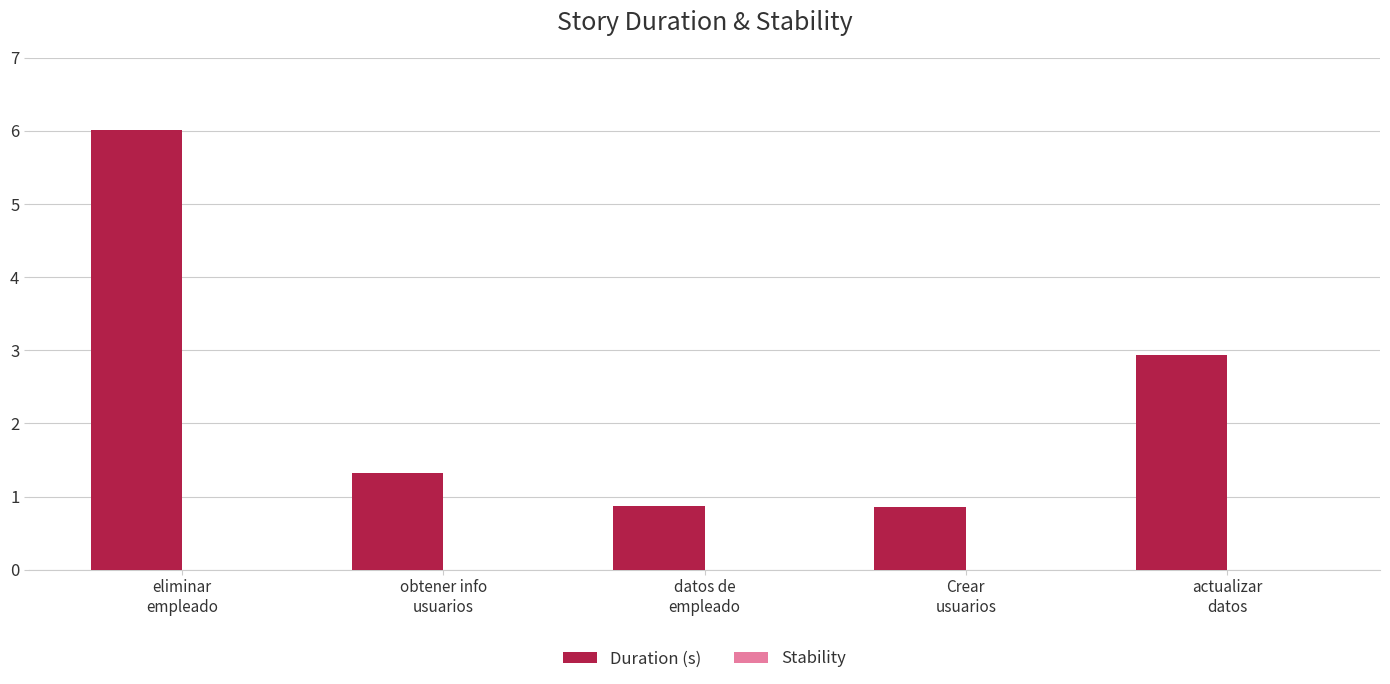

Between obtener info
usuarios and Crear
usuarios, which is larger?

obtener info
usuarios